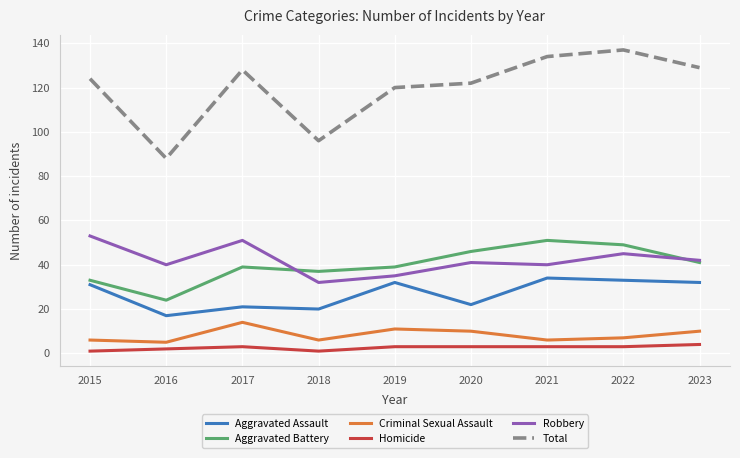

Which series has the largest range (max minus min)?

Total